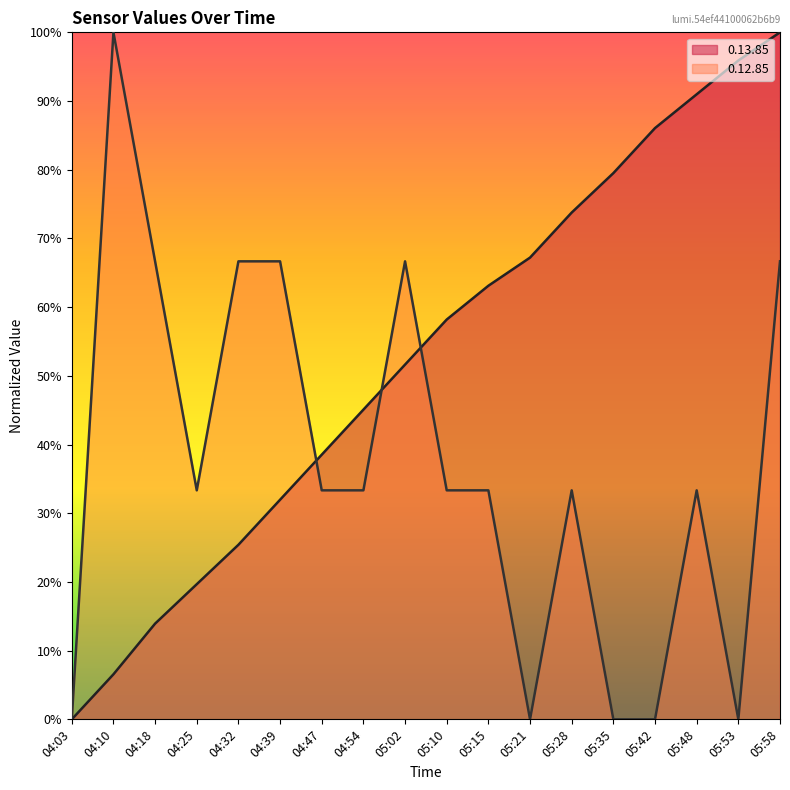

How many intersections are there between 0.13.85 and 0.12.85?

3